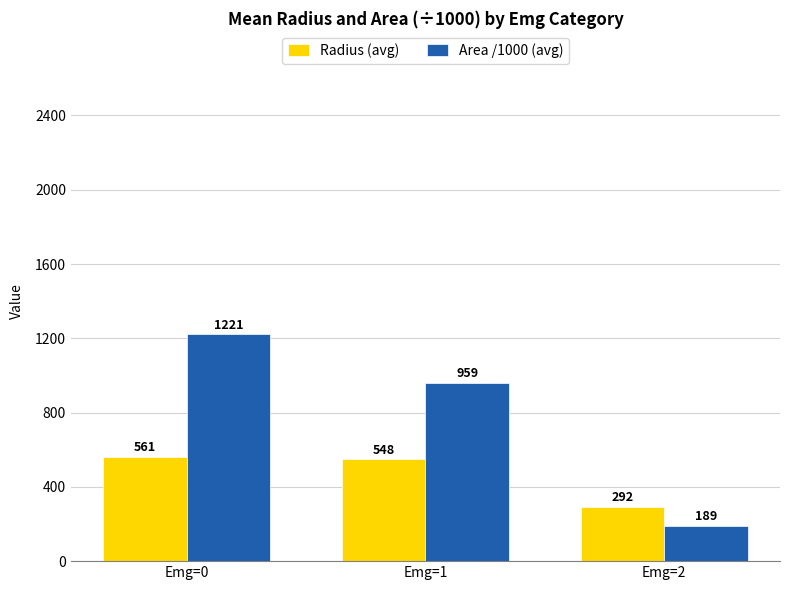

At which label does Area /1000 (avg) reach its peak?

Emg=0